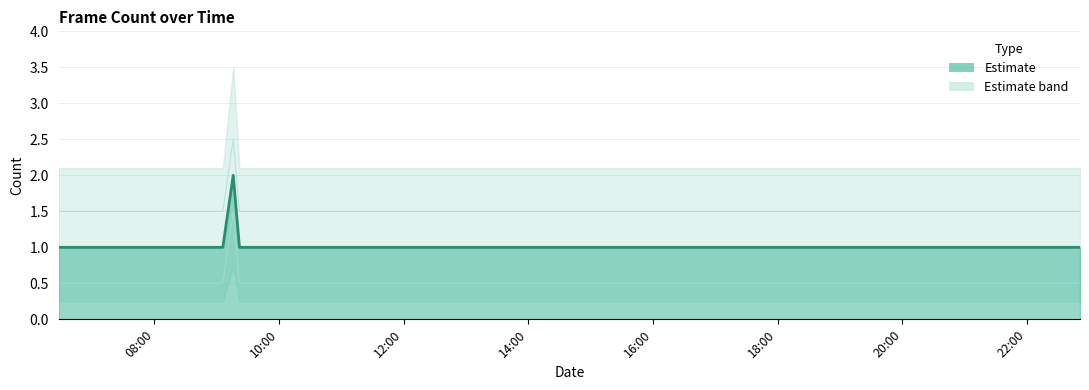

True or false: the data shows 1 at 2019-01-22 14:31:00.

False